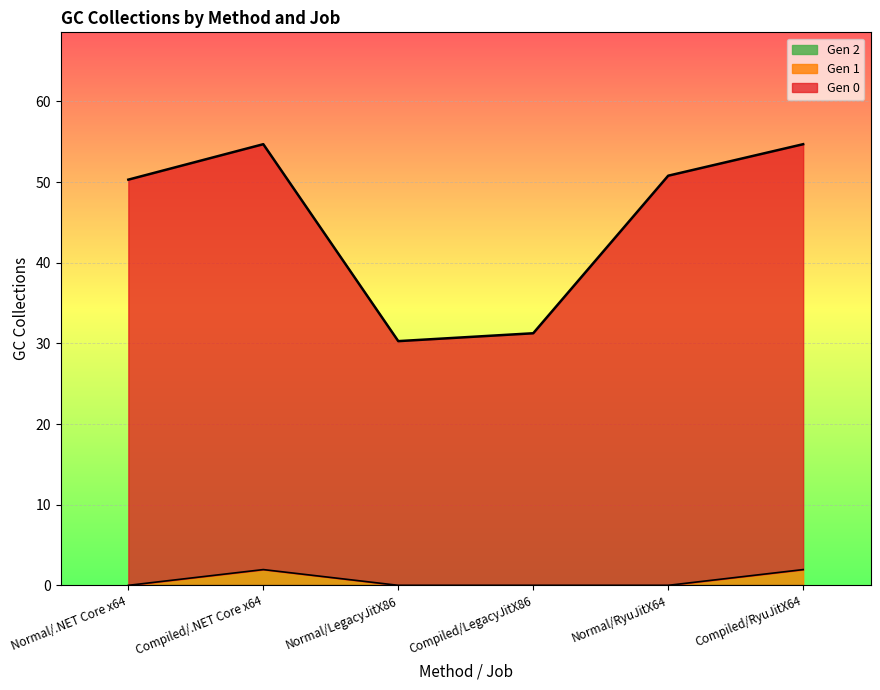

At which category is the sum across all series the highest?

Compiled/.NET Core x64